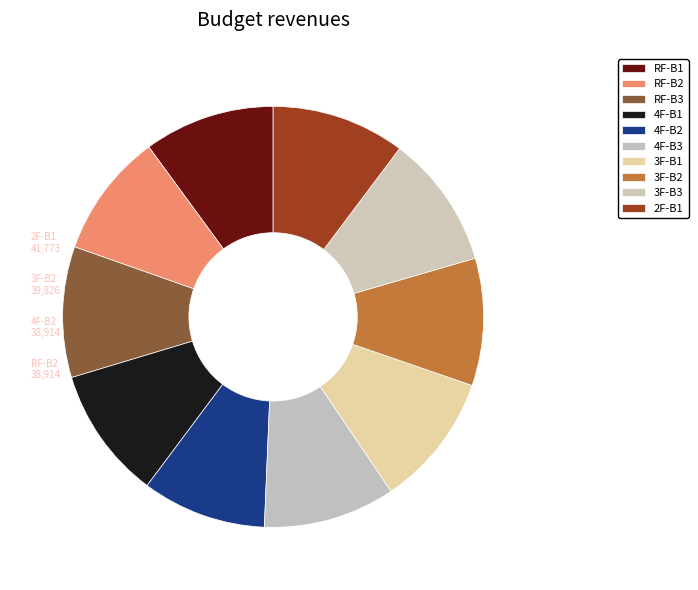

To the nearest percent, what portion does 3F-B3 represent?

10%